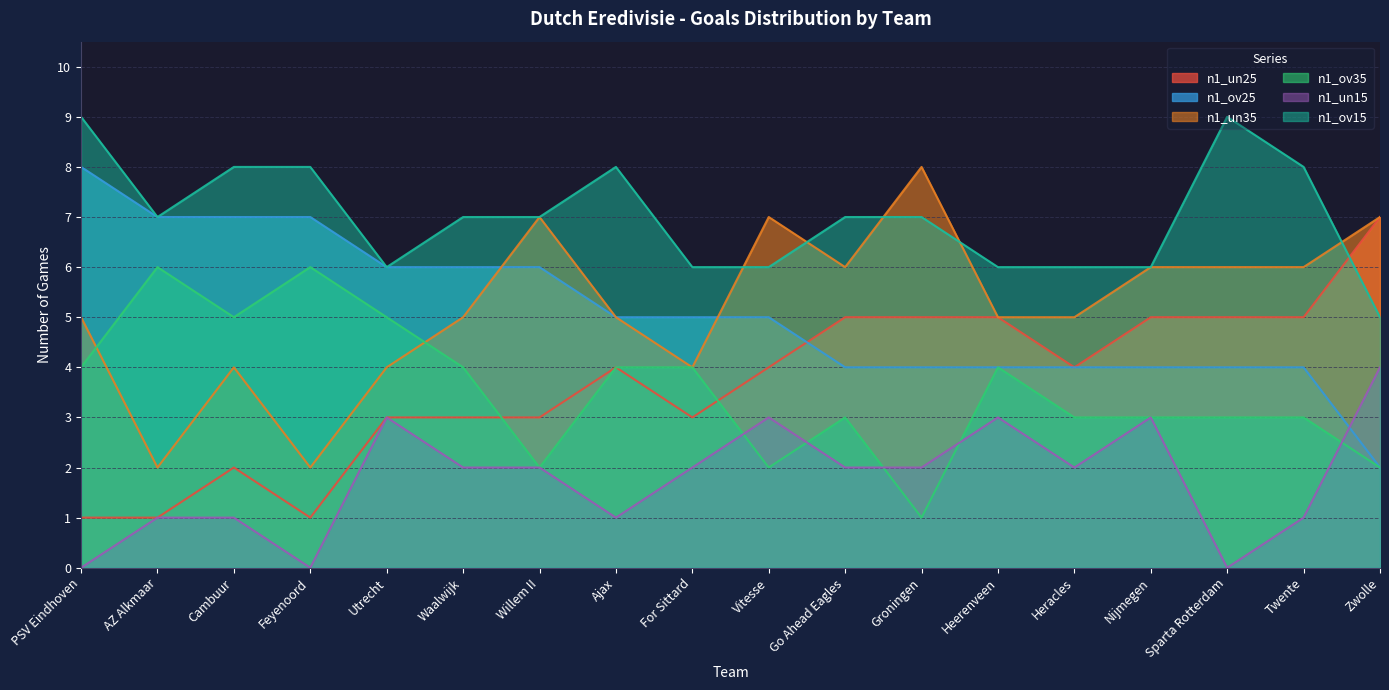

How many categories are shown in the chart?

18